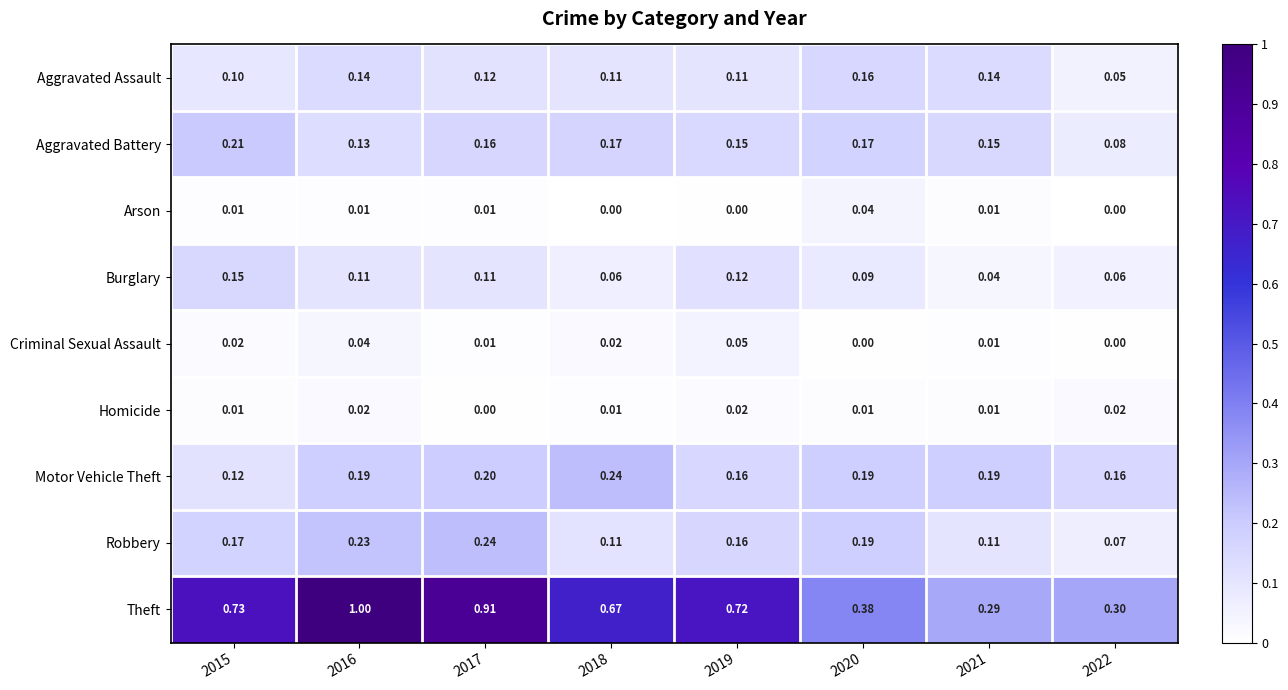

Which series has the largest total across all categories?

Theft